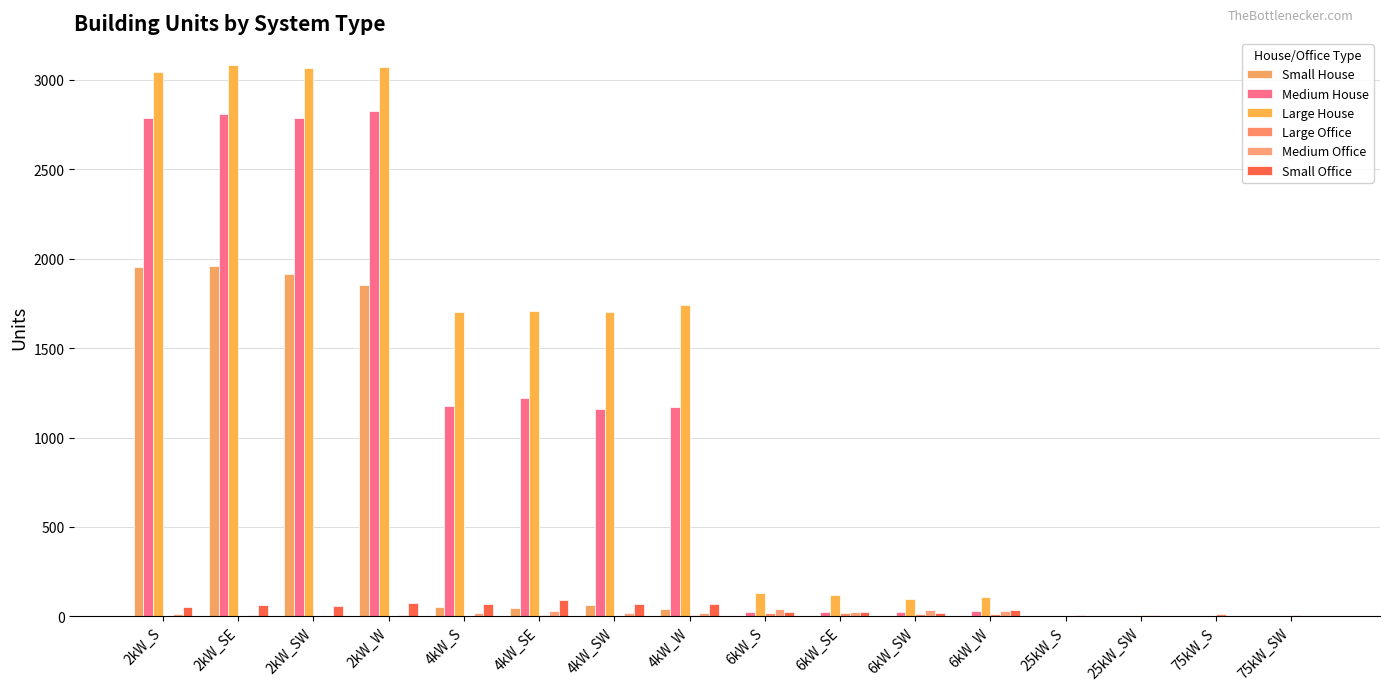

Which label corresponds to the smallest value in the chart?

6kW_S